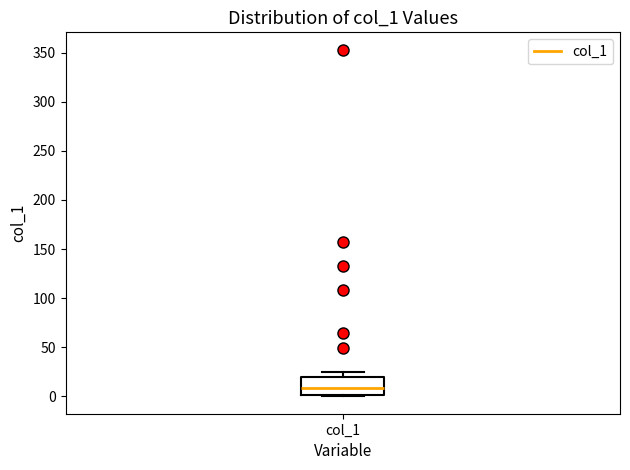

Read this box plot against the y-axis: the position of the median line, the range covered by the box, and the ends of both whiskers. The values are not printed on the chart, so give them approximately, as read against the axis.

median 10, box 0 to 20, whiskers 0 to 25